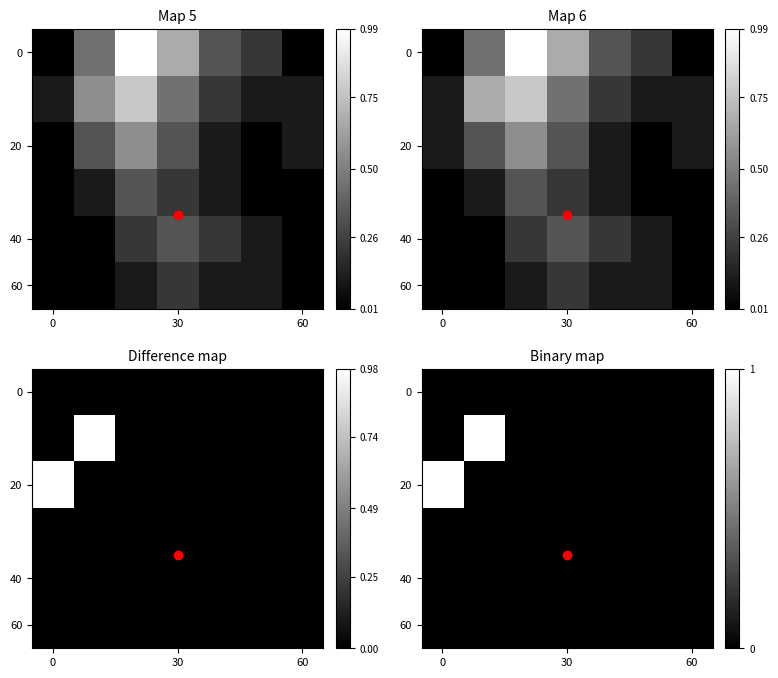

Is the value of 40 at 0 greater than the value of 60 at 30?

No